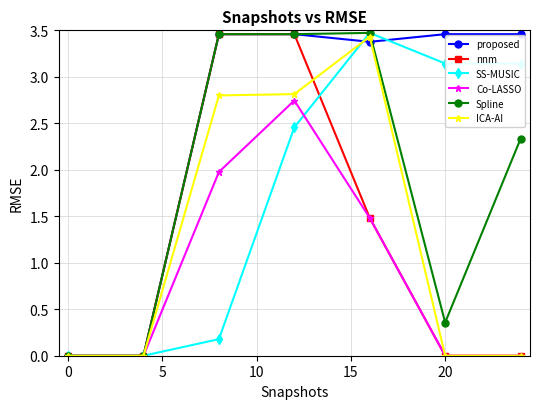

In SS-MUSIC, how many points are higher than both neighbors (excluding endpoints)?

1